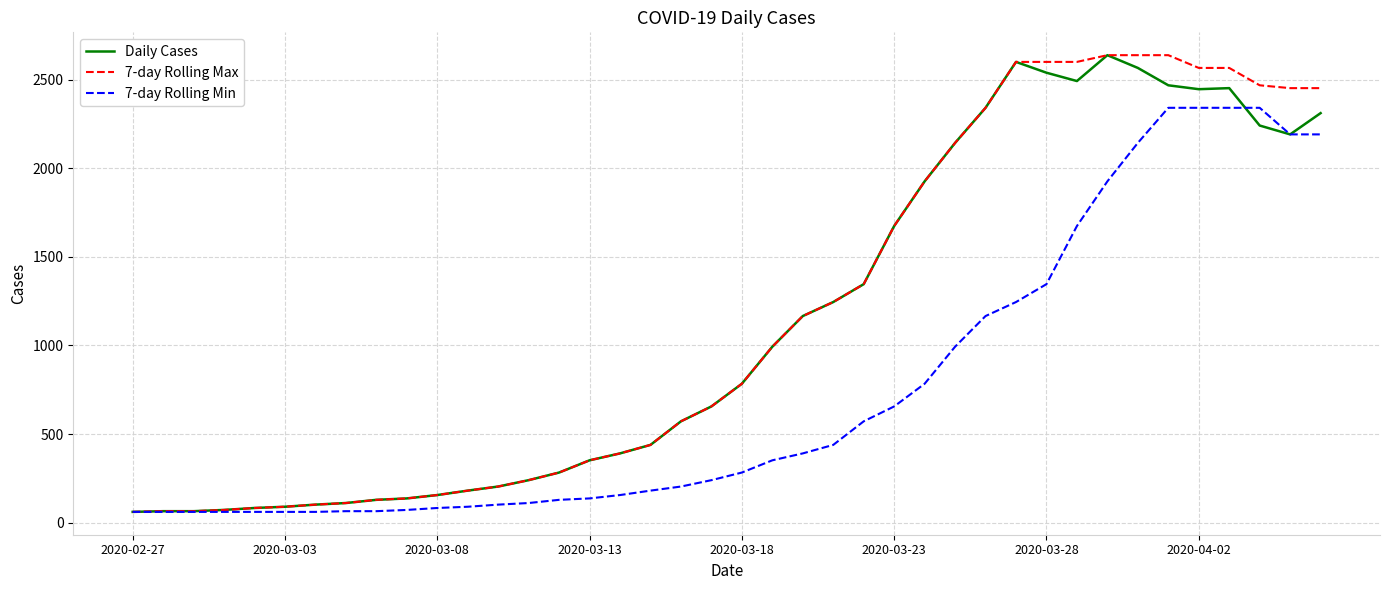

What is the minimum value shown in the chart?

61